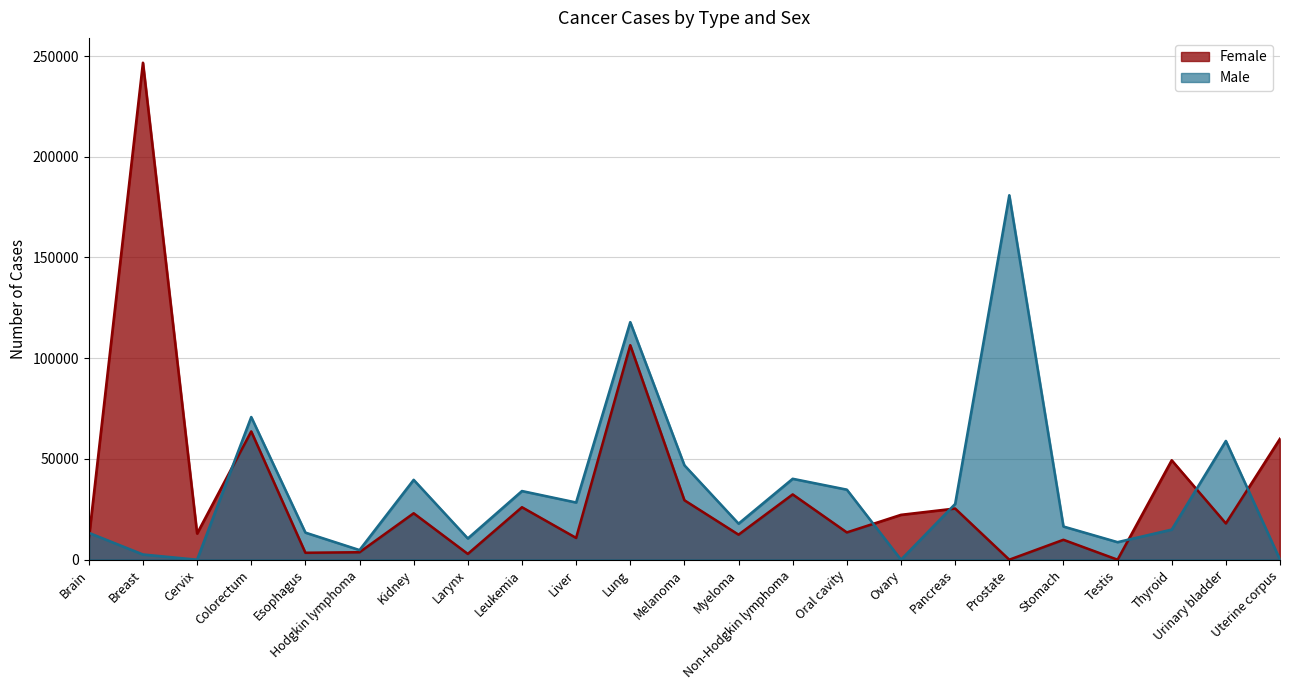

What is the value of the Male point at the 9th from the left?

34090